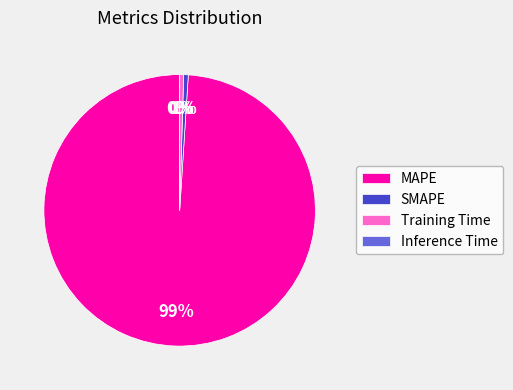

True or false: MAPE accounts for 99% of the total.

True